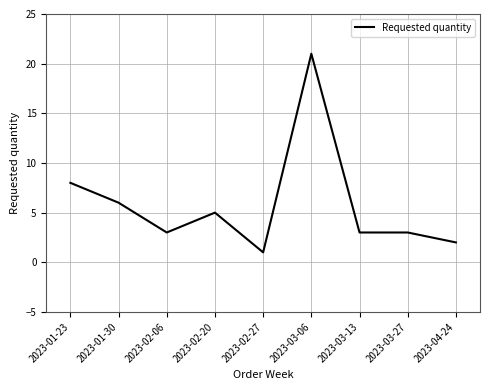

What position from the right is 2023-03-27?

2